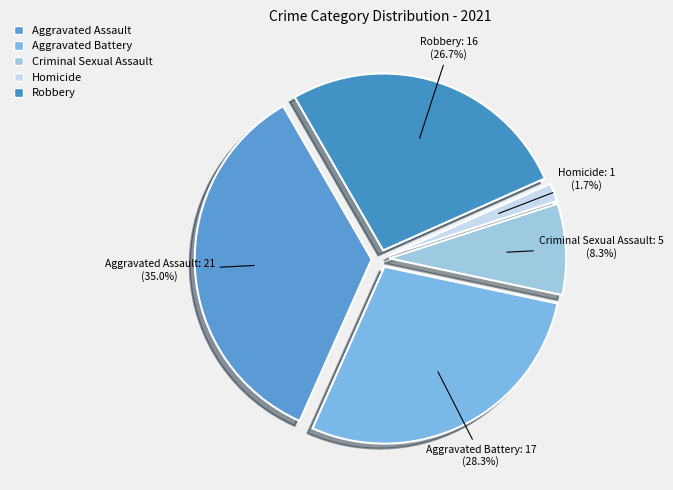

Does Aggravated Assault represent more than half of the total?

No